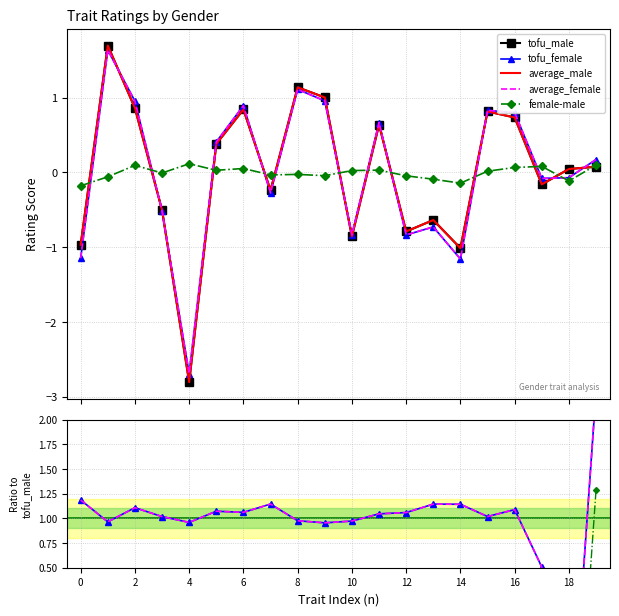

Is it true that tofu_male equals 0.7 at 16?

True